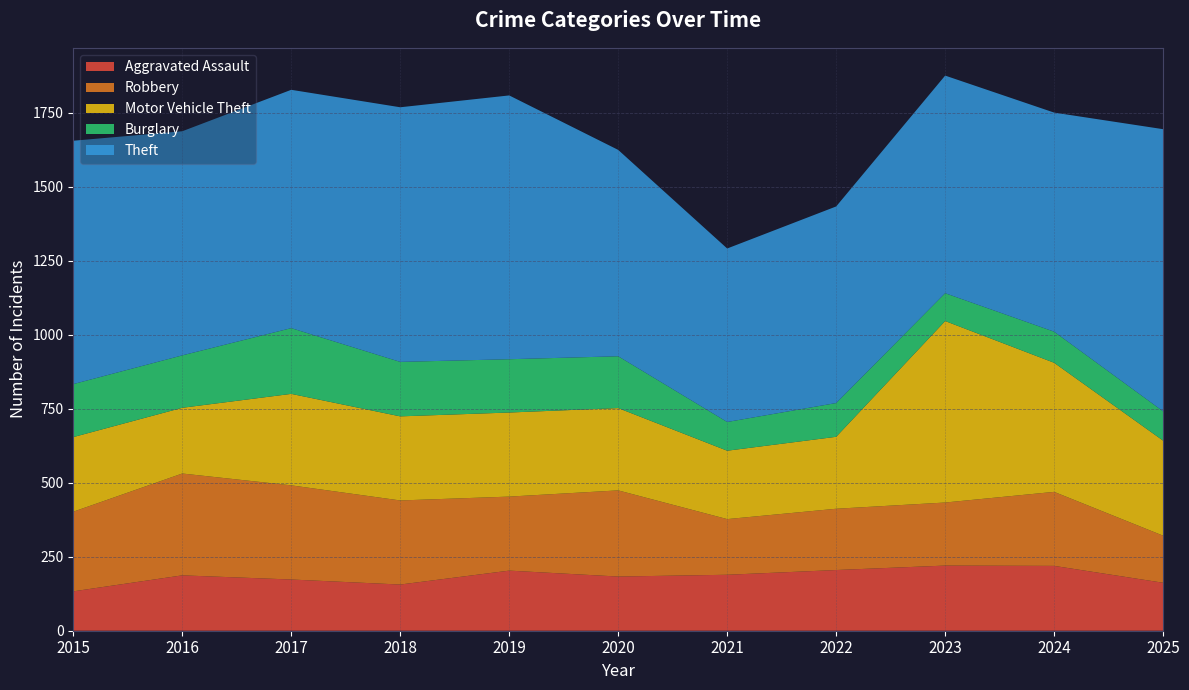

Reading left to right, what are all the values shown in this chart?

Aggravated Assault: 2015=133	2016=187	2017=173	2018=156	2019=203	2020=183	2021=189	2022=205	2023=220	2024=219	2025=162
Robbery: 2015=269	2016=344	2017=318	2018=284	2019=250	2020=291	2021=188	2022=207	2023=213	2024=250	2025=159
Motor Vehicle Theft: 2015=252	2016=222	2017=309	2018=284	2019=284	2020=278	2021=231	2022=243	2023=613	2024=436	2025=321
Burglary: 2015=179	2016=177	2017=222	2018=184	2019=180	2020=175	2021=97	2022=114	2023=94	2024=105	2025=99
Theft: 2015=822	2016=757	2017=805	2018=860	2019=891	2020=697	2021=586	2022=664	2023=735	2024=740	2025=953